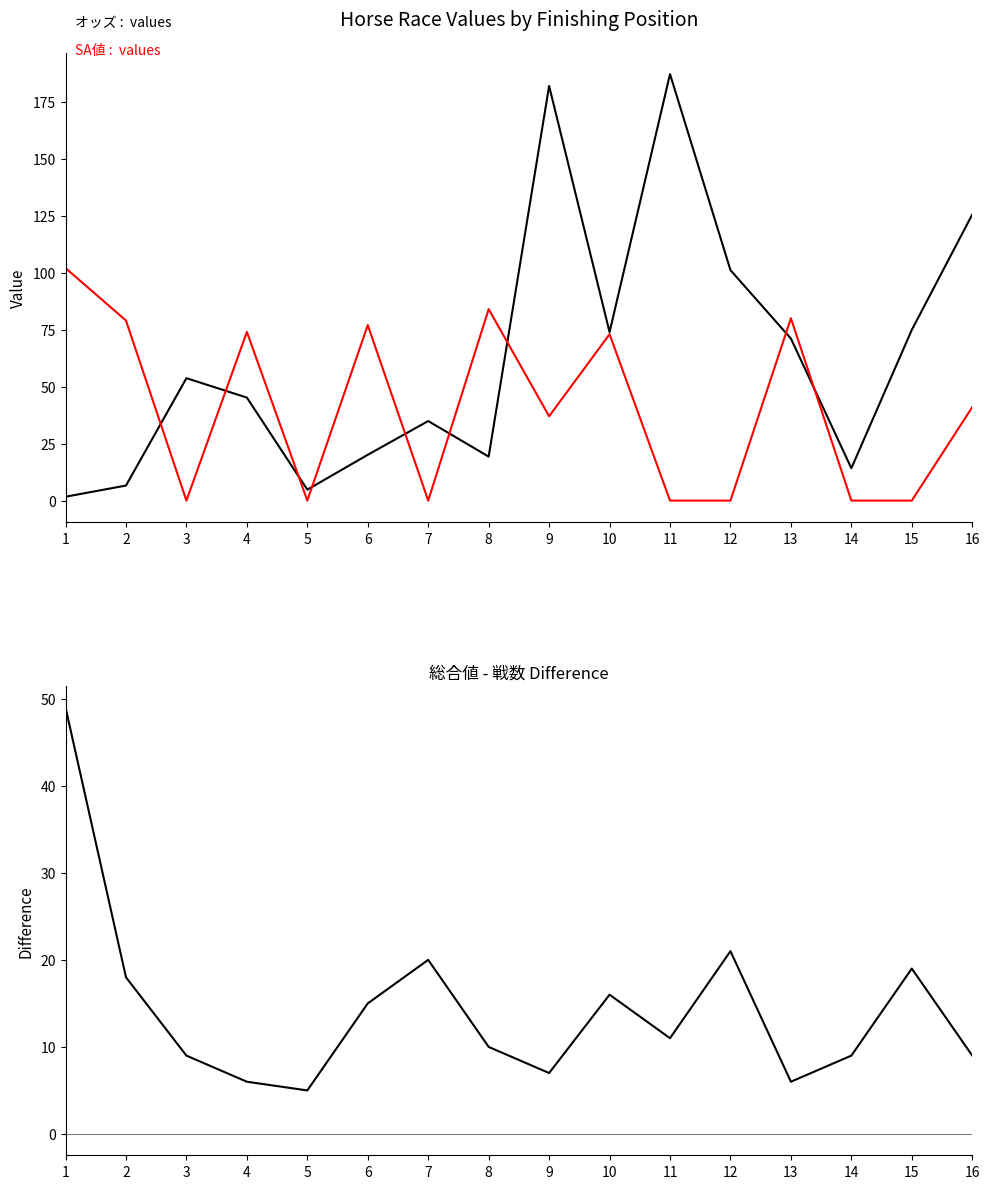

How many values in SA値 are above zero?

9